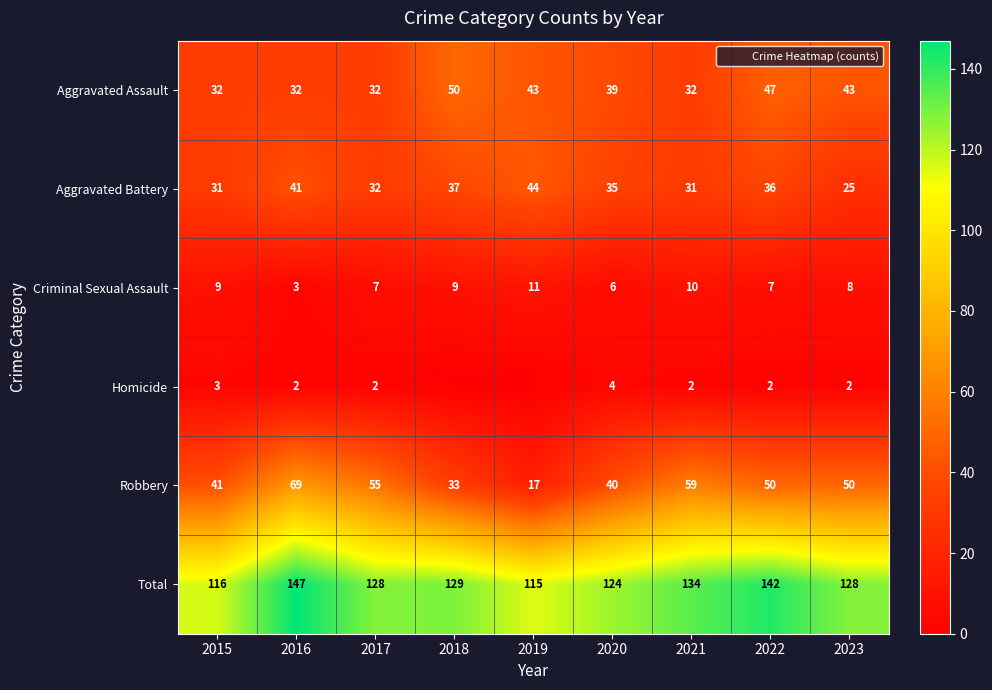

Which category has the highest value in the Robbery series?

2016